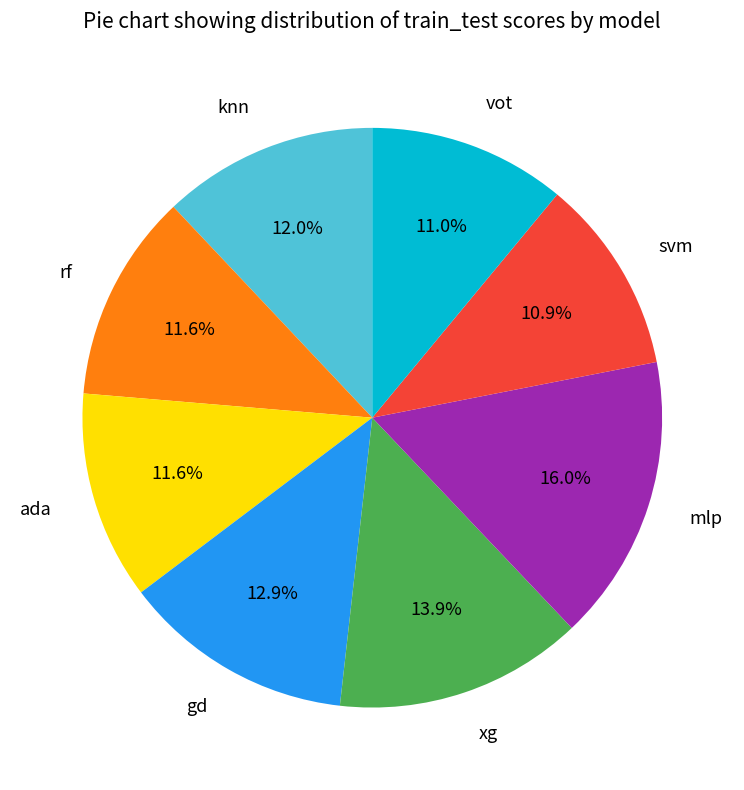

Is there a majority slice in this chart?

No